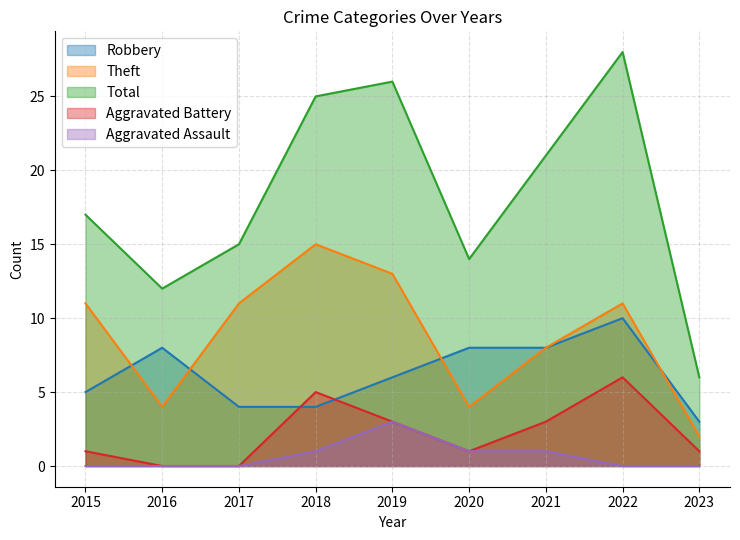

At which category is the sum across all series the highest?

2022